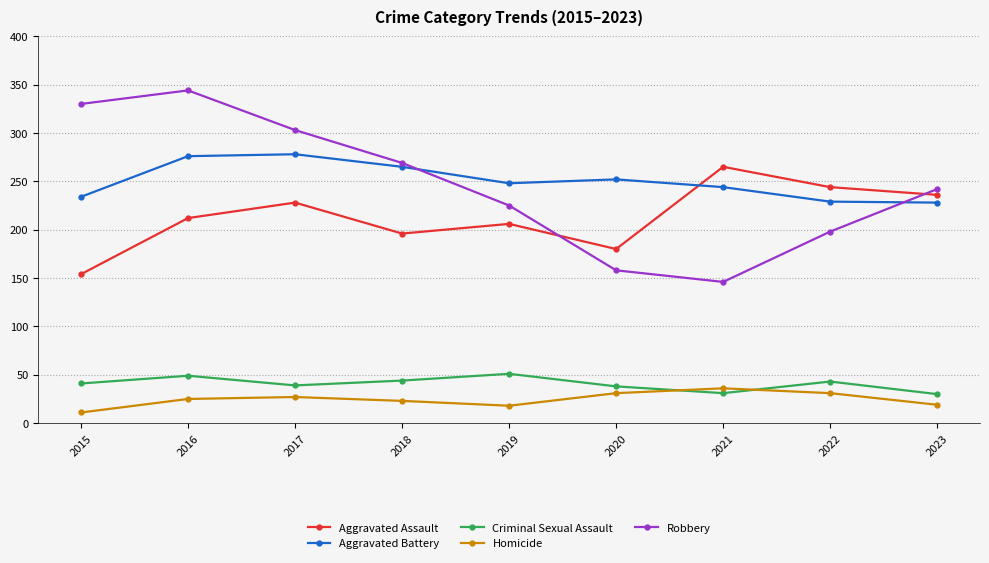

Between 2016 and 2019, which series saw the biggest shift?

Robbery